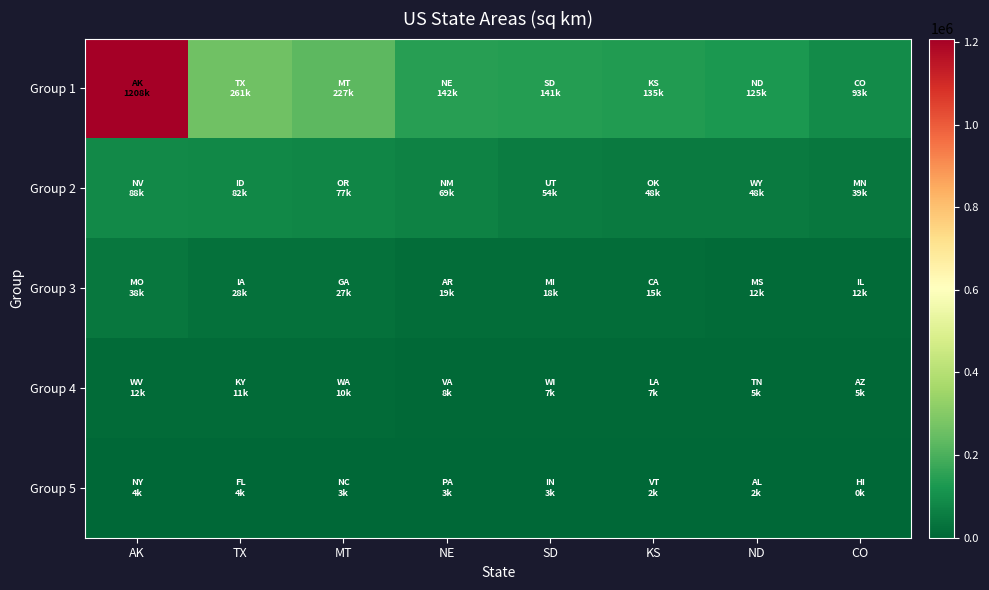

Rank the series at ND from lowest to highest value.

Group 5, Group 4, Group 3, Group 2, Group 1